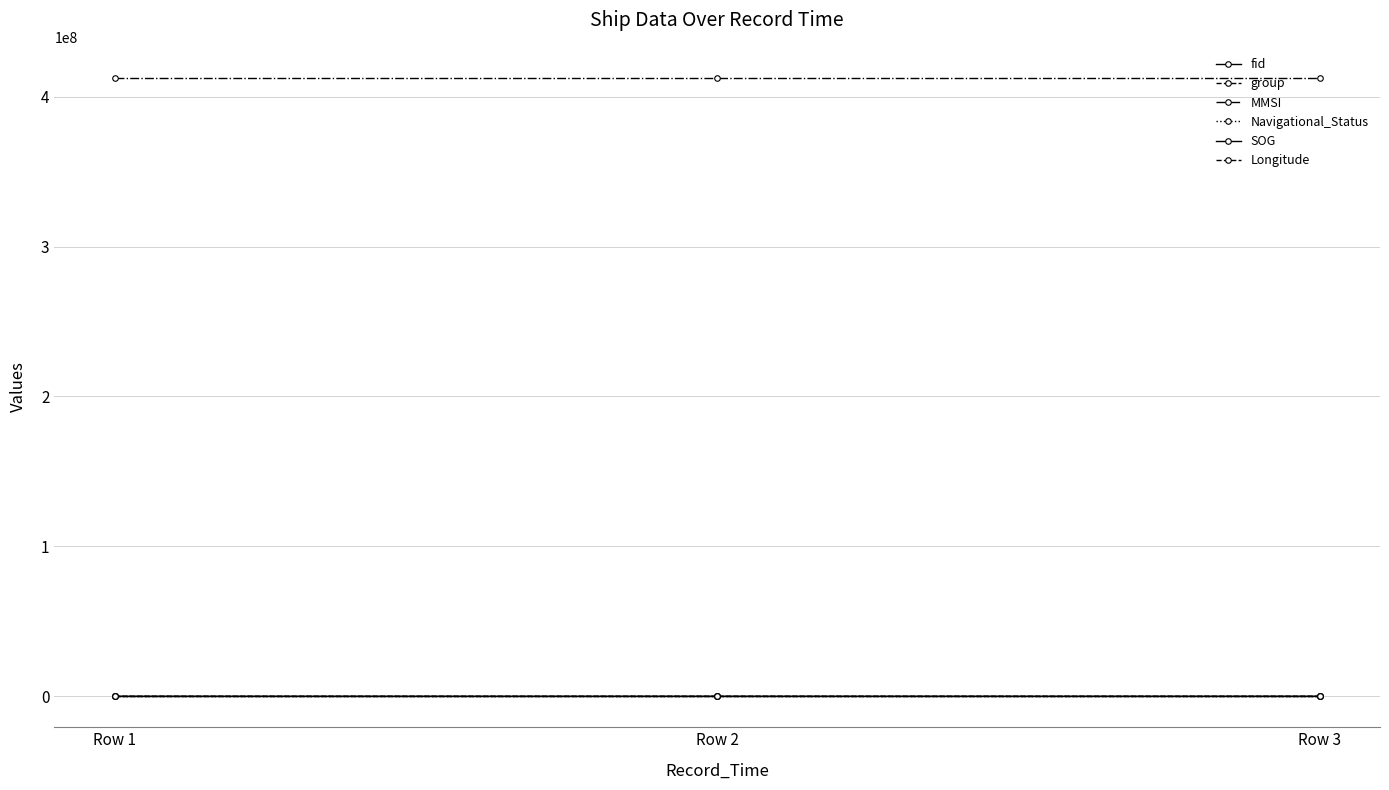

The group series shows 1681.2 at Row 3. True or false?

False